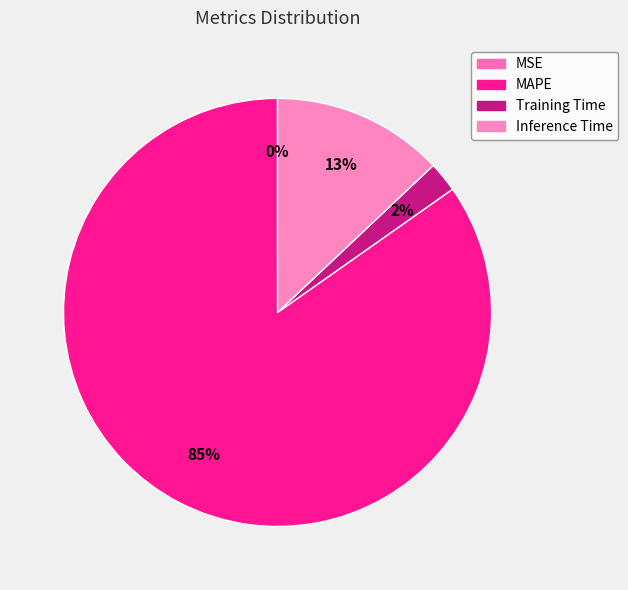

To the nearest percent, what portion does MAPE represent?

85%